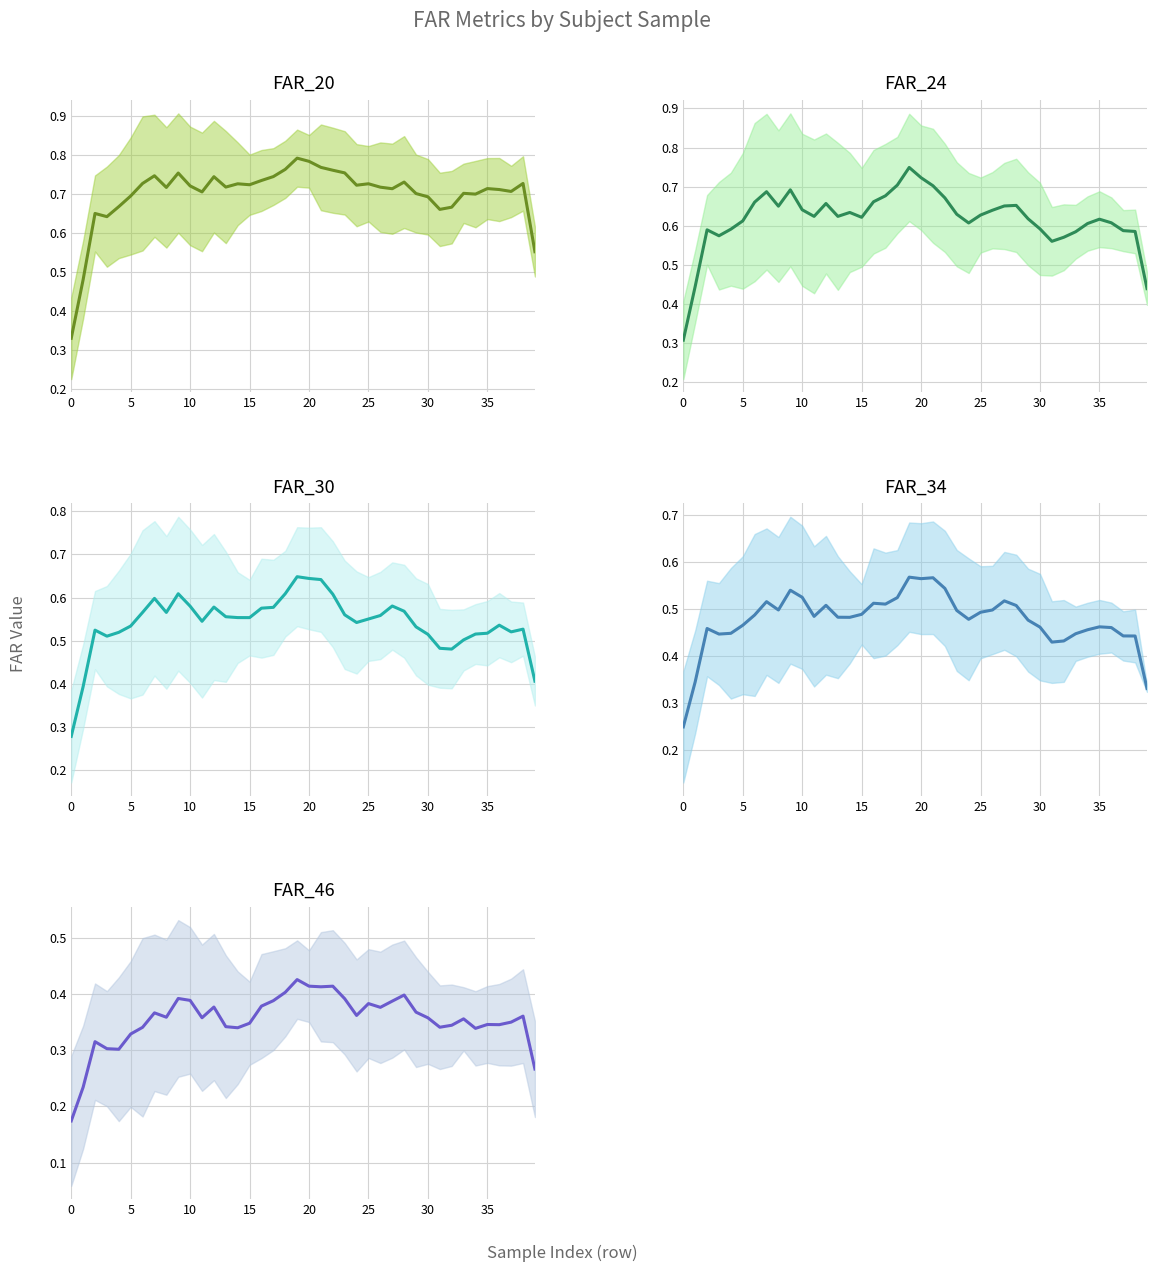

True or false: FAR_46 and FAR_30 cross at least once.

False